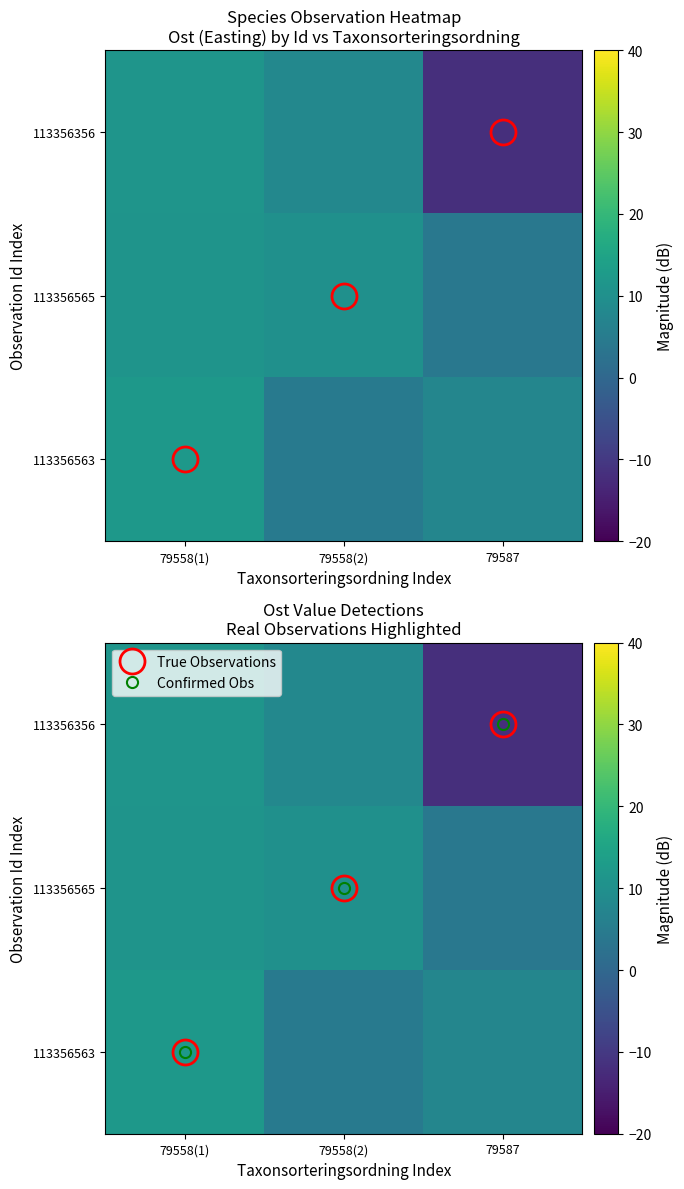

What is the difference between the maximum and second lowest values in the 113356563 series?

4.4